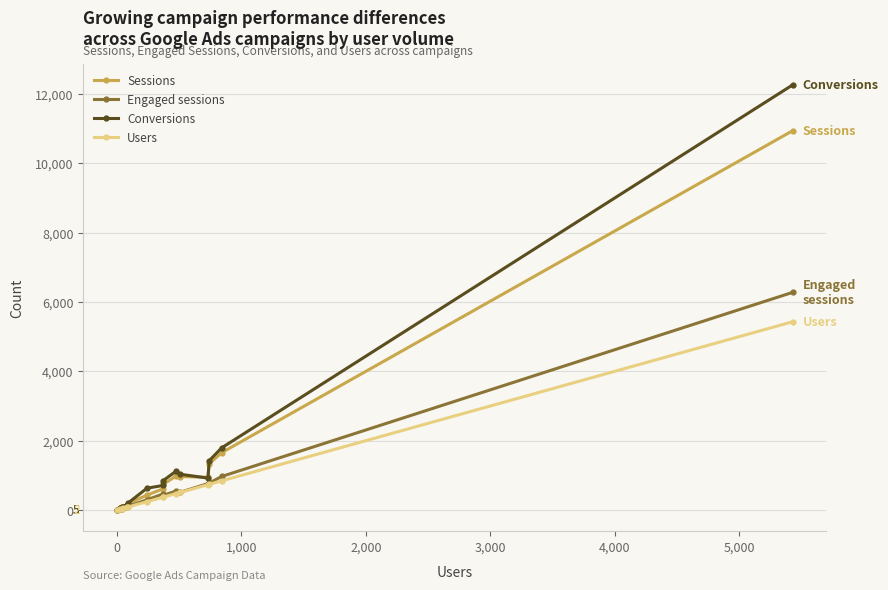

Which series has the largest range (max minus min)?

Conversions